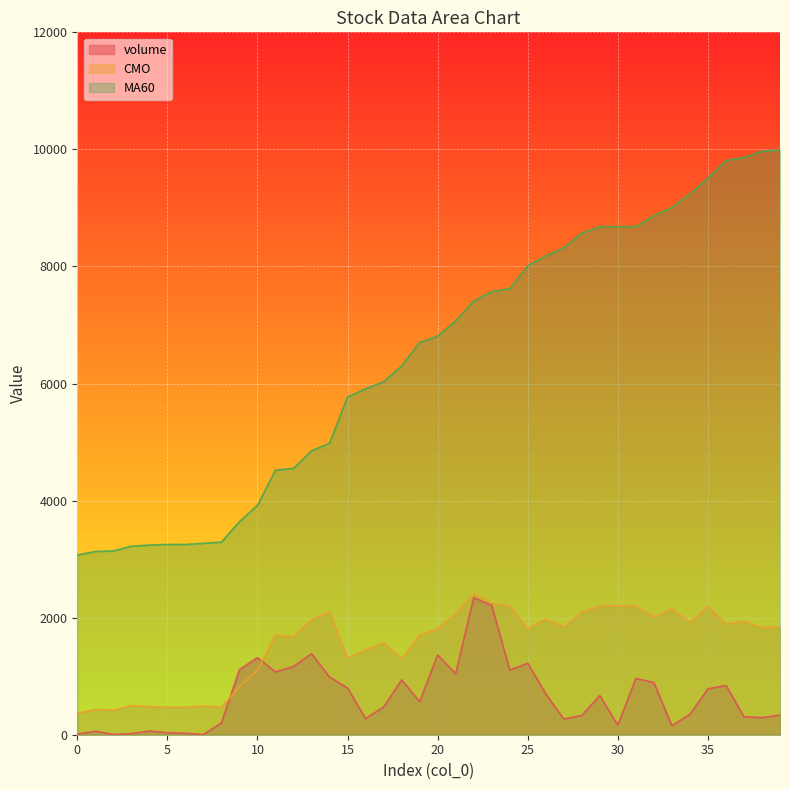

How many lines are shown in the chart?

3